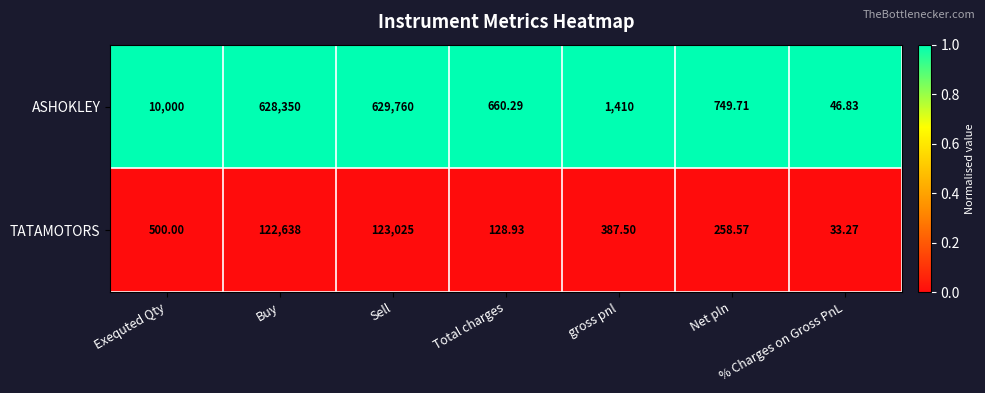

Which series has the largest range (max minus min)?

ASHOKLEY